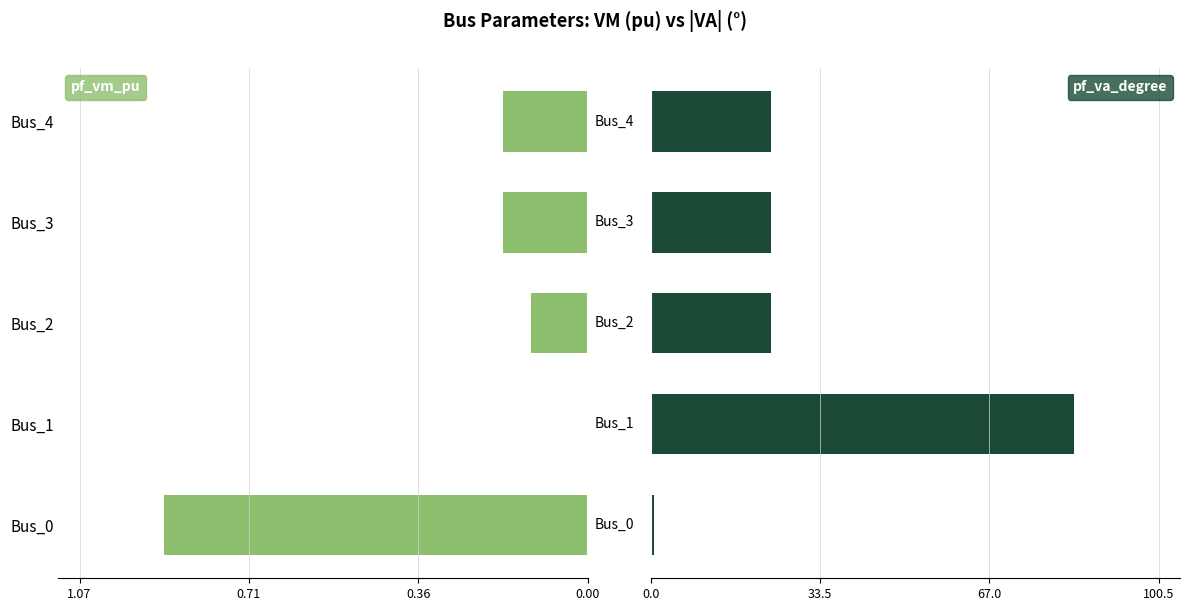

What is the average value of the pf_va_degree series?

31.2